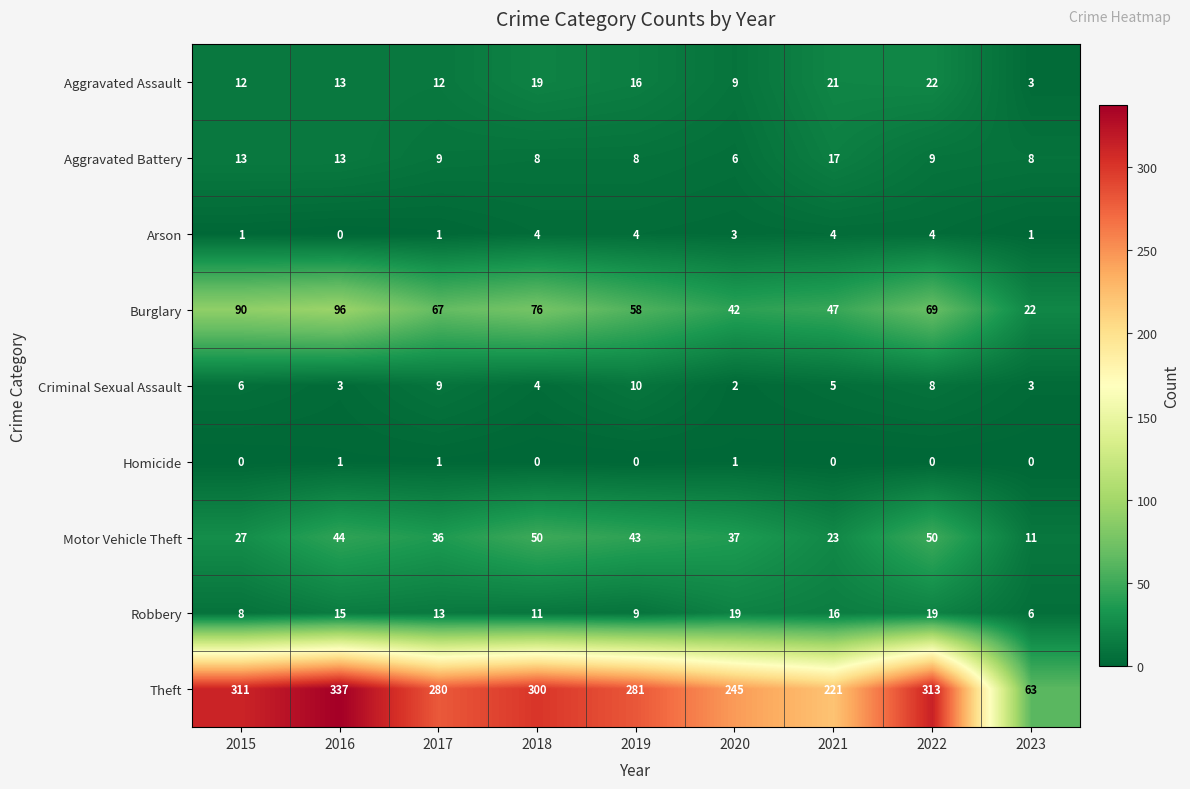

Rank the series by their maximum value, from highest to lowest.

Theft, Burglary, Motor Vehicle Theft, Aggravated Assault, Robbery, Aggravated Battery, Criminal Sexual Assault, Arson, Homicide